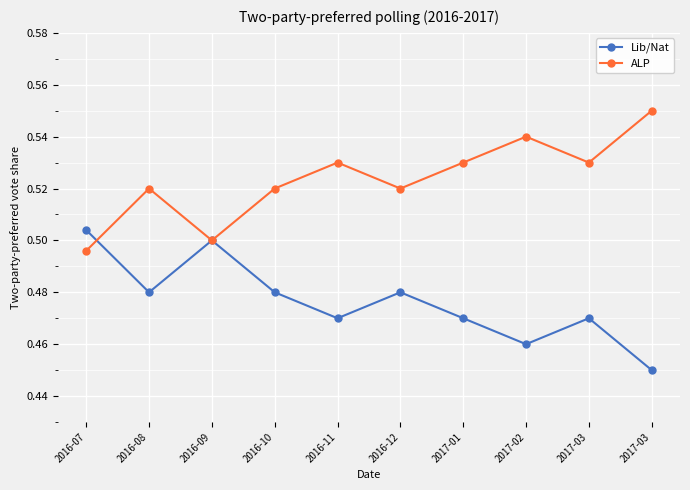

At which category is the sum across all series the highest?

2016-07